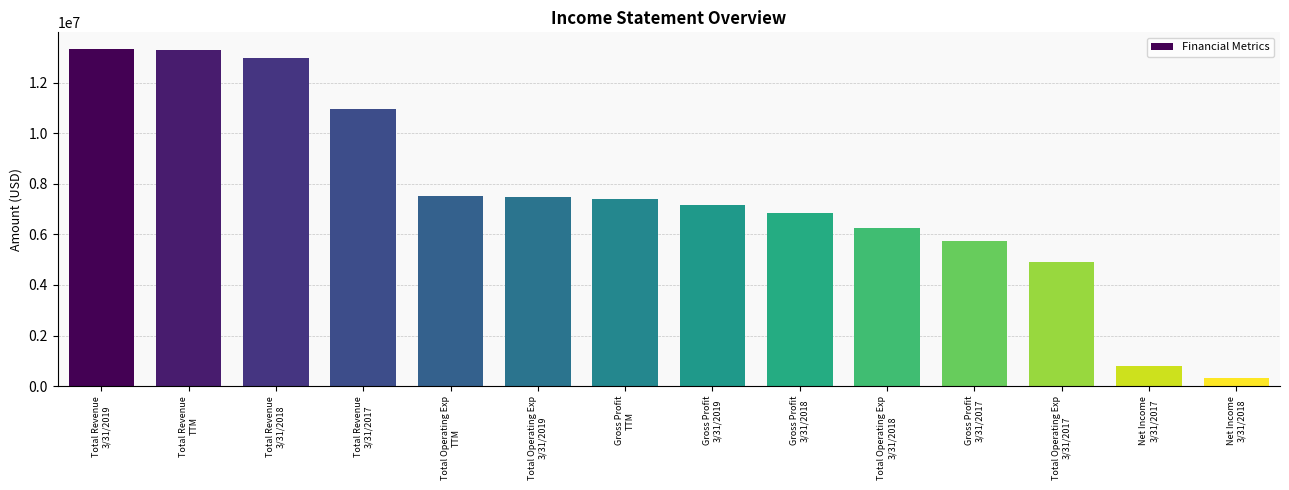

Approximately how many times larger is the value at Total Operating Exp
3/31/2018 compared to Gross Profit
3/31/2019?

0.9